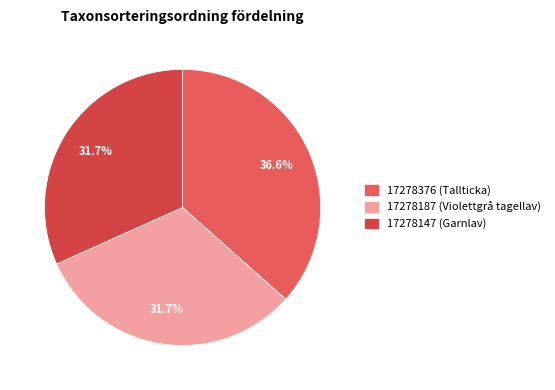

Does 17278147 (Garnlav) represent more than half of the total?

No